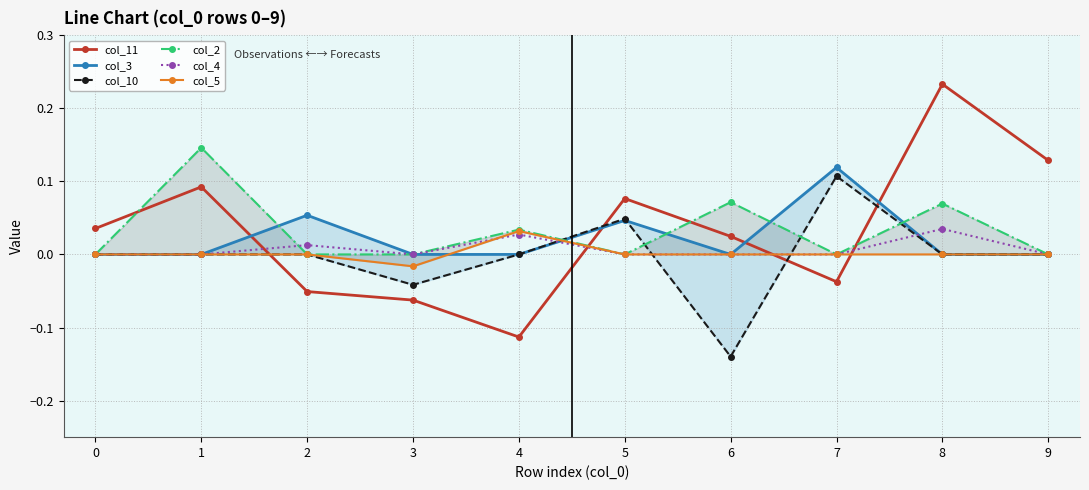

How many positive values does the col_4 series have?

3